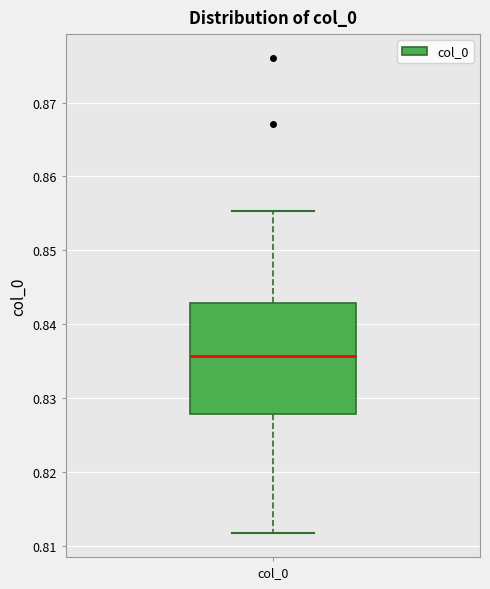

Where is the upper edge of the box for col_0 on the y-axis? The values are not printed on the chart, so give them approximately, as read against the axis.

0.843